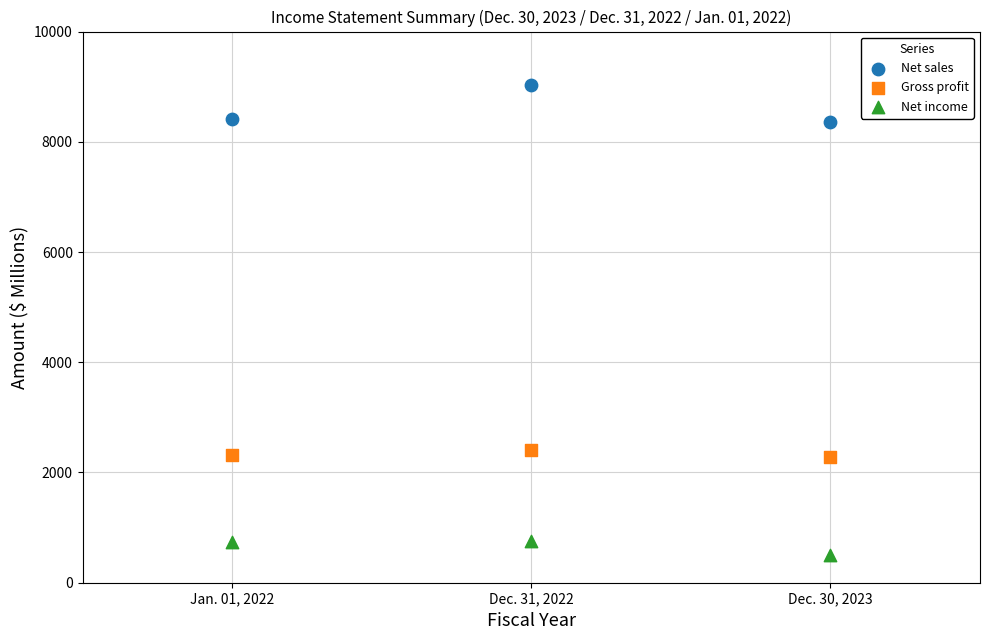

Across all data points, what is the average X value?

2022.0